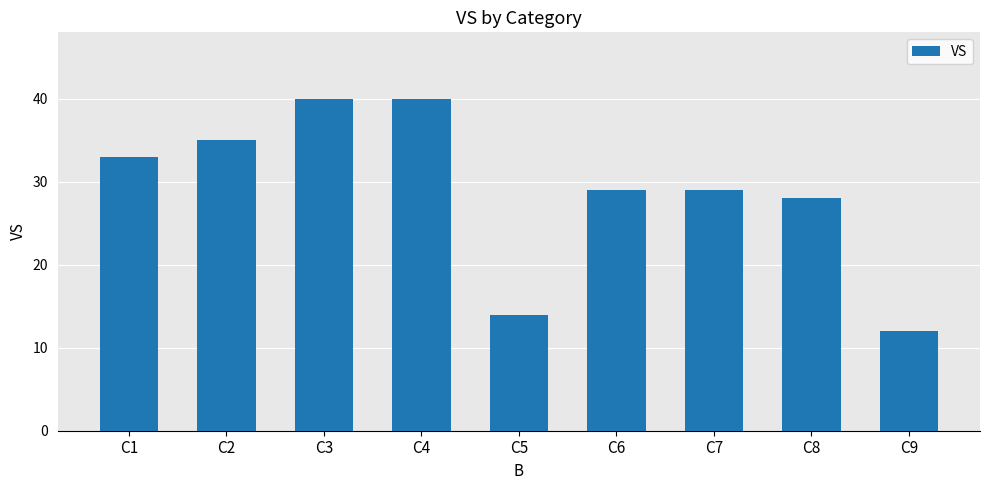

How many bars are there in total?

9